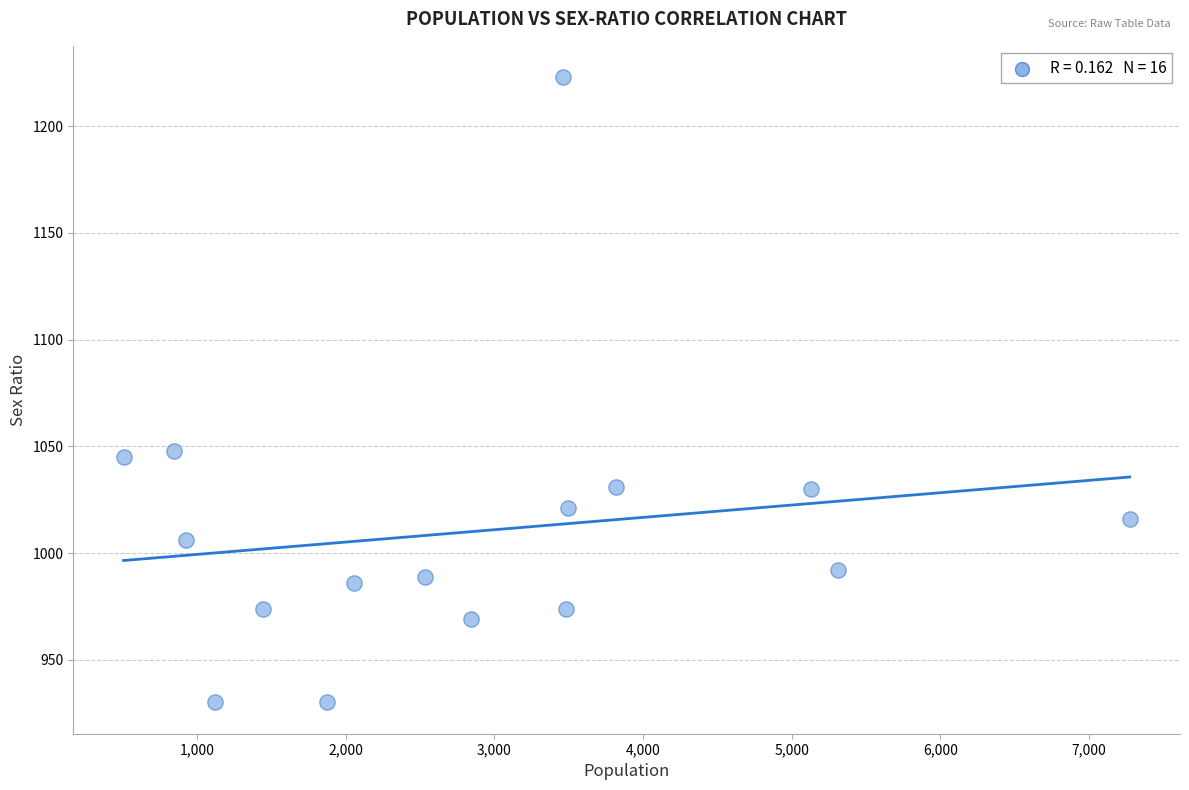

What is the range of X values (max minus min)?

6768